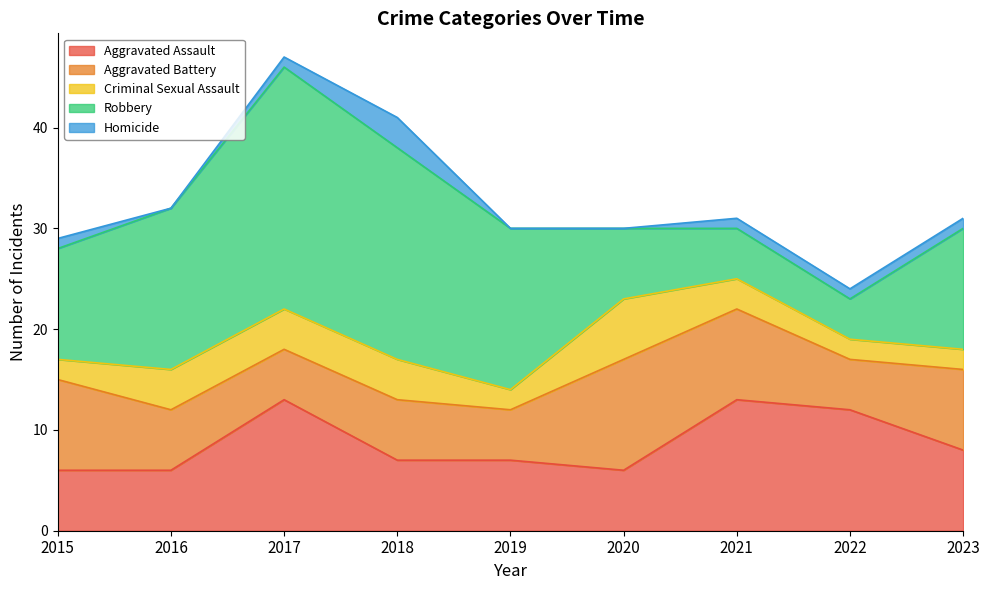

Is the value of Criminal Sexual Assault at 2020 greater than the value of Aggravated Battery at 2015?

No